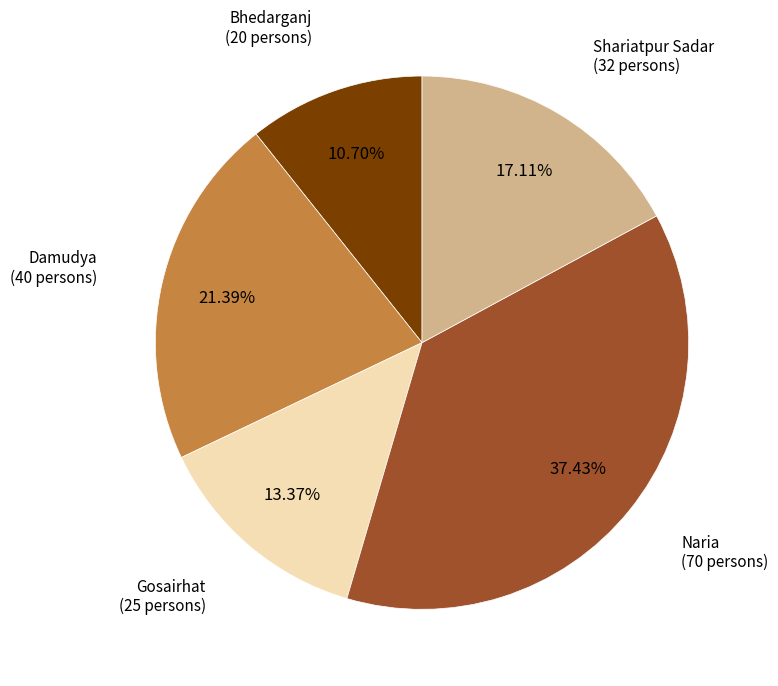

To the nearest percent, what percentage of the pie is Bhedarganj?

11%